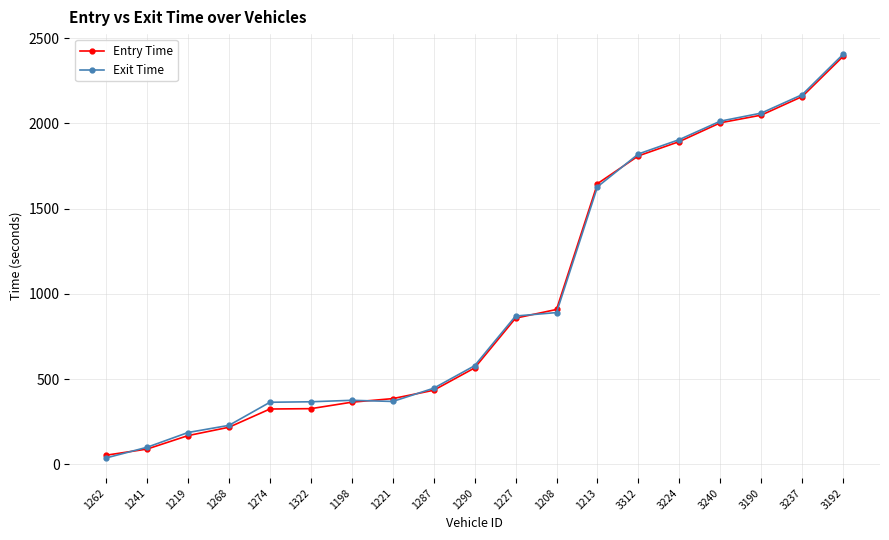

Where does the Exit Time series first go above 578?

1290